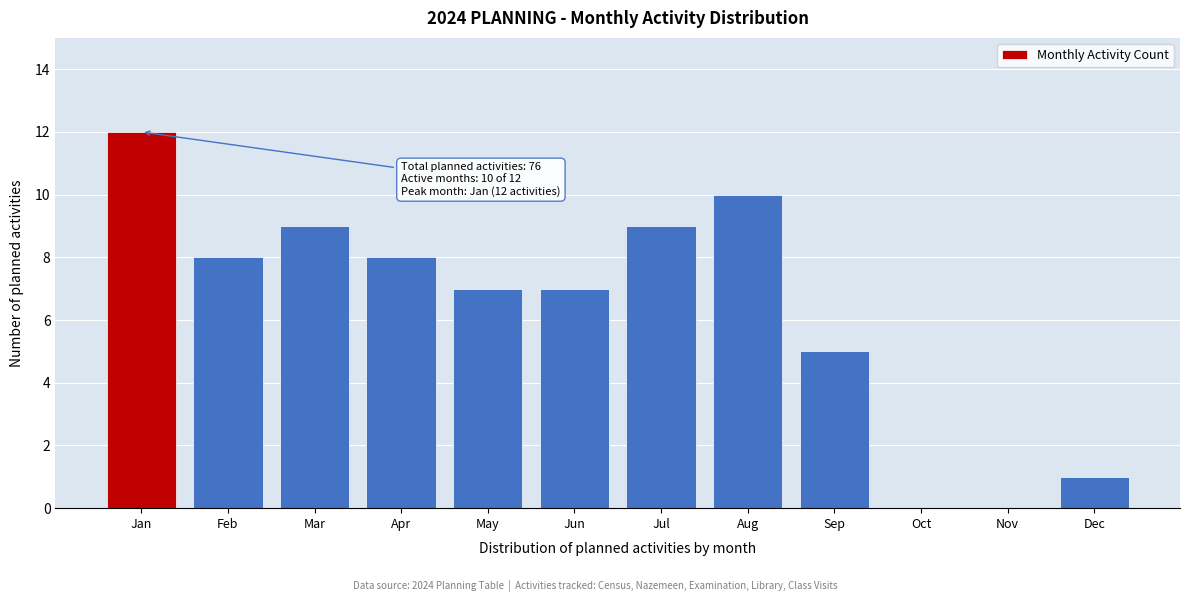

Reading left to right, list all the values displayed in this chart.

Jan=12	Feb=8	Mar=9	Apr=8	May=7	Jun=7	Jul=9	Aug=10	Sep=5	Oct=0	Nov=0	Dec=1